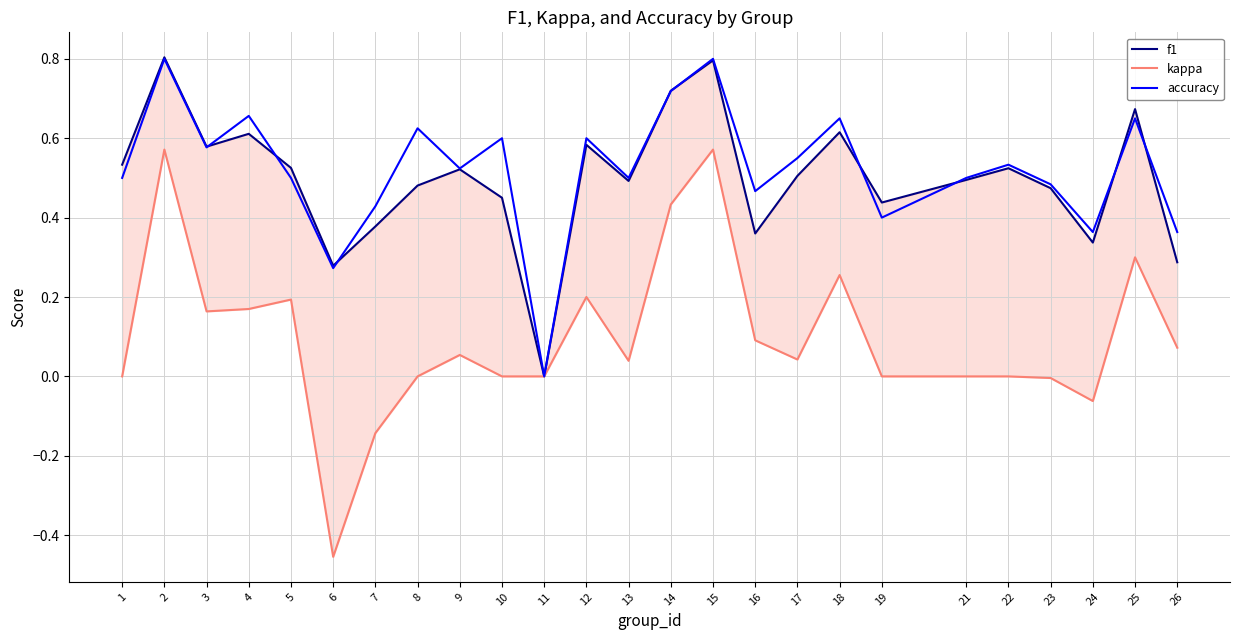

What is the difference between the second highest and minimum values in the kappa series?

1.0